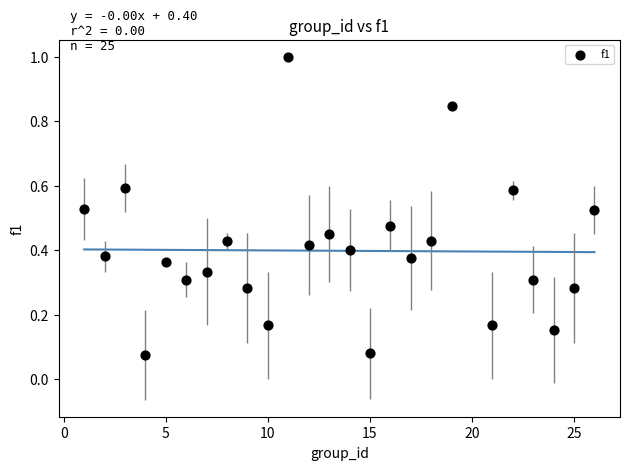

What is the range of X values (max minus min)?

25.0